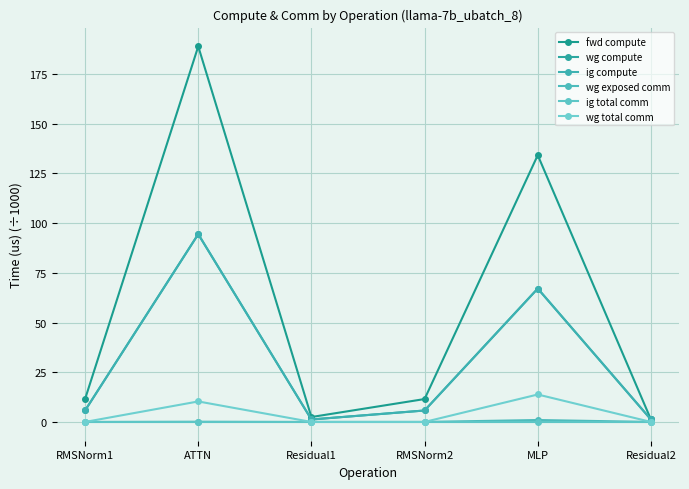

What is the highest value of the wg compute series?

94.4